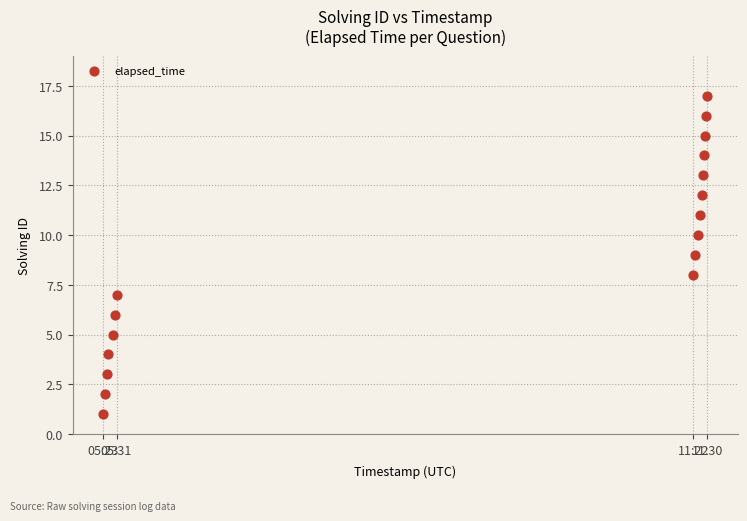

What is the range of X values (max minus min)?

22043955